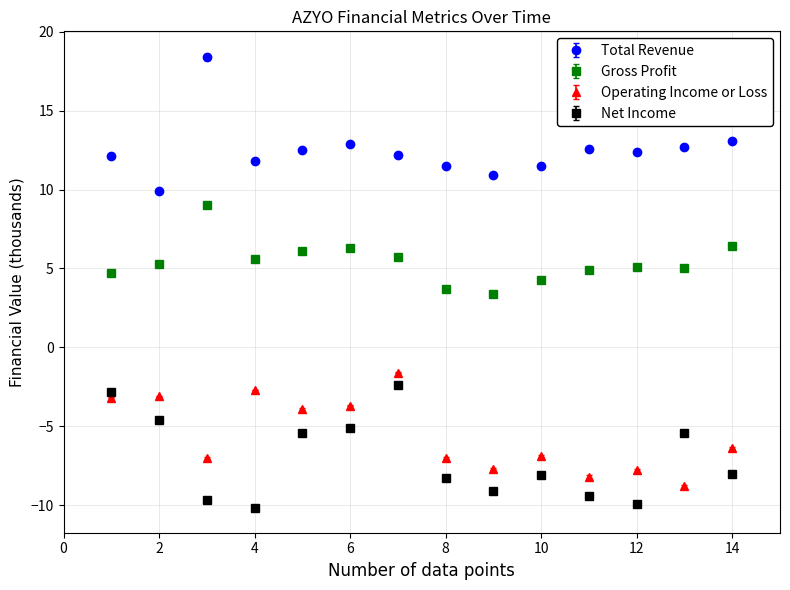

True or false: Total Revenue and Net Income cross at least once.

False